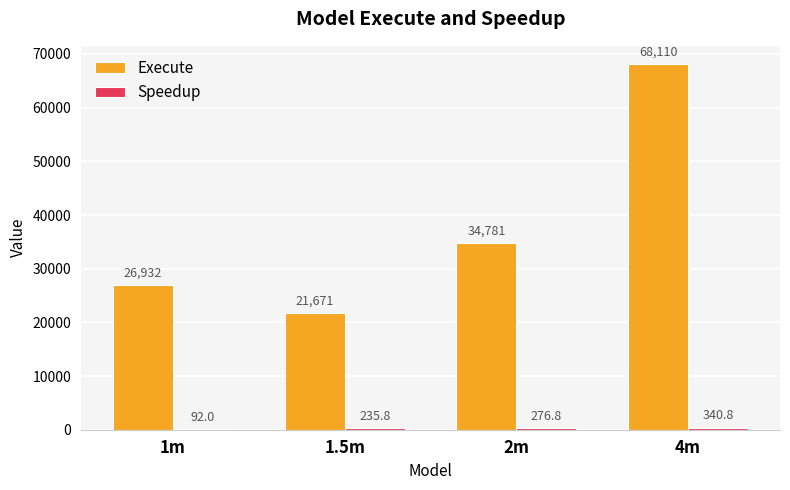

What is the greatest value displayed?

68110.0